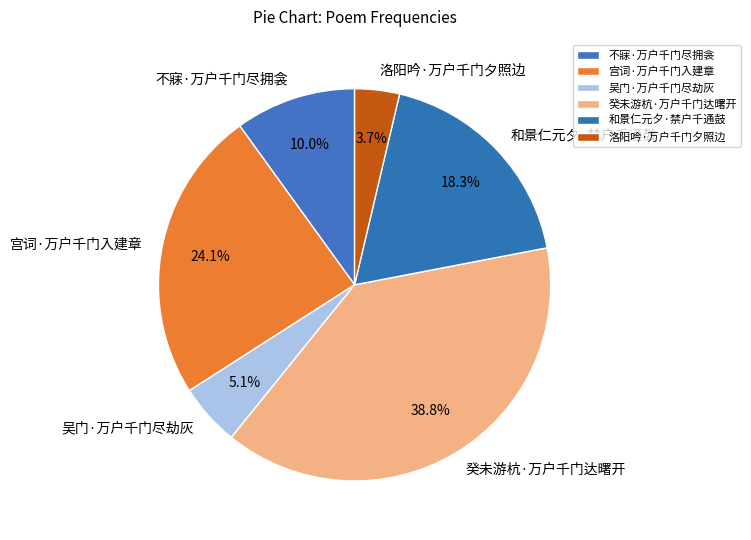

How many slices are in this pie chart?

6